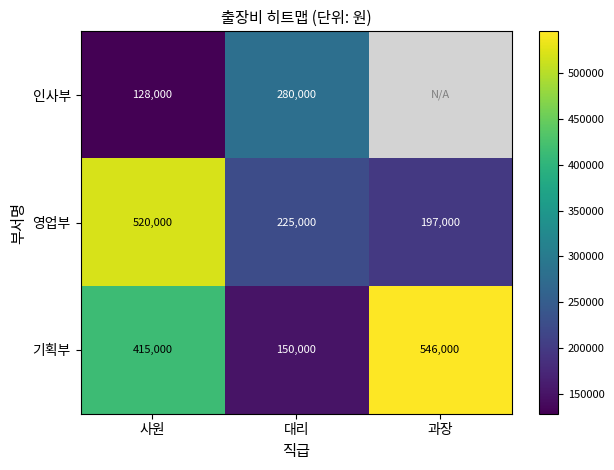

What is the total value across all series at 대리?

655000